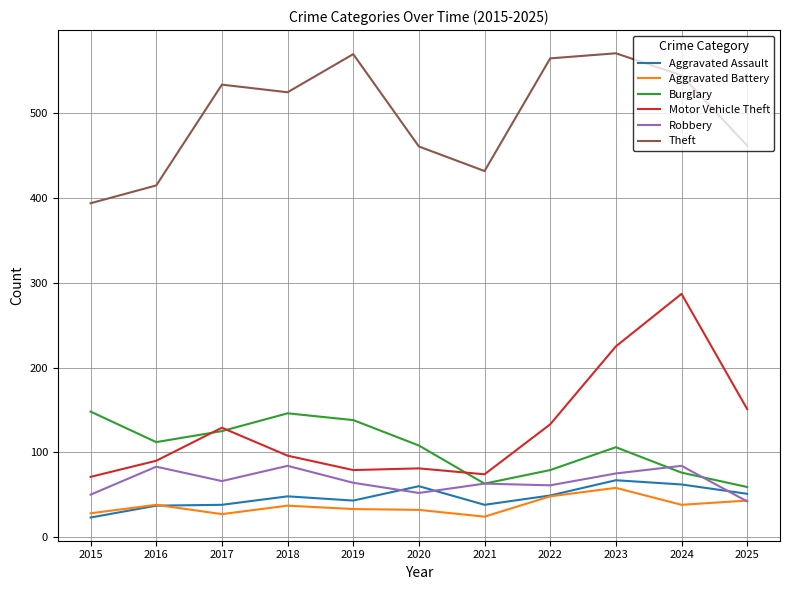

The value of Robbery at 2018 is 84. True or false?

True